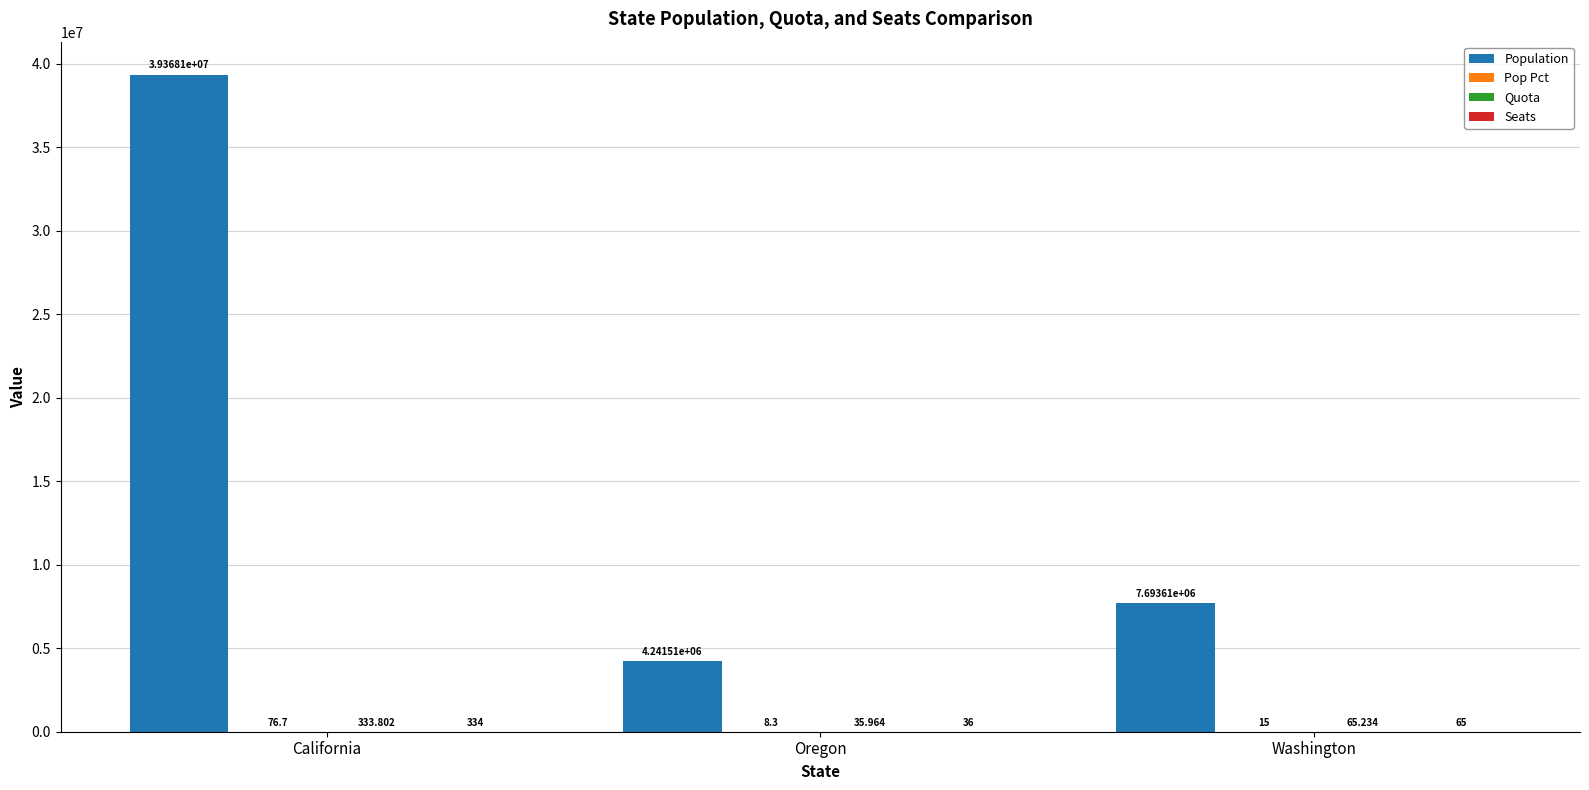

Which category has the highest value in the Population series?

California